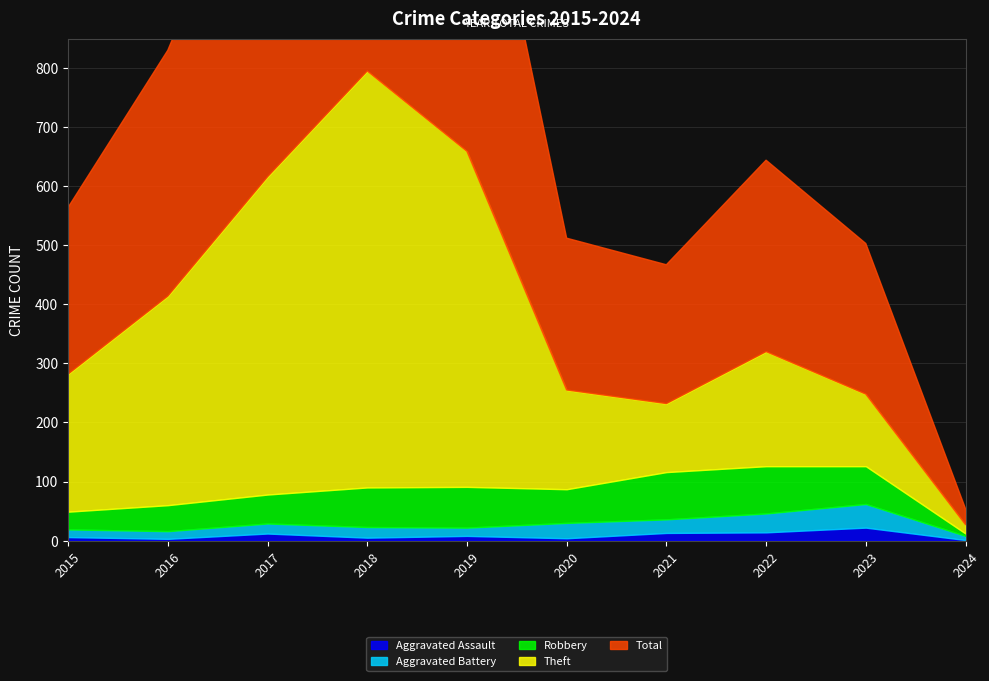

Does the chart display data point markers on the line(s)?

No